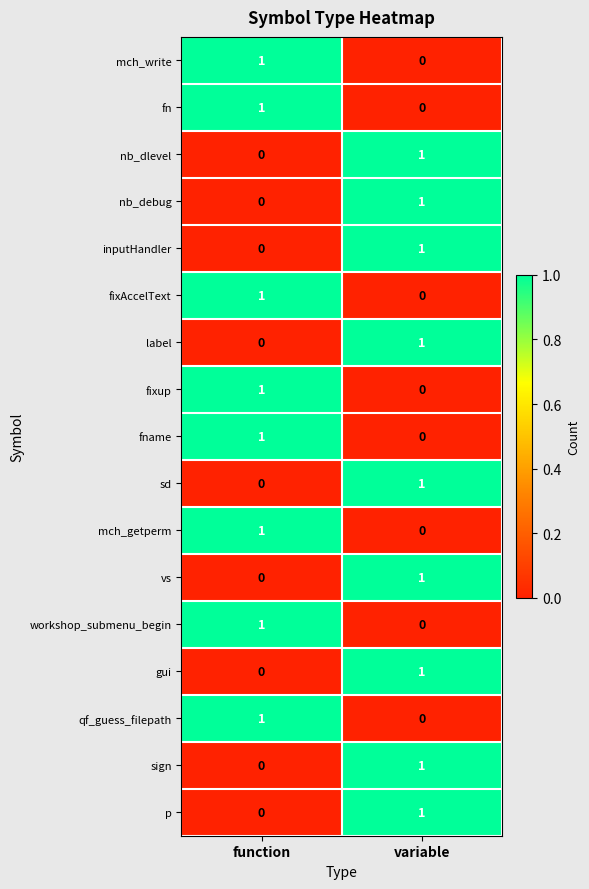

The value of nb_dlevel at function is 0. True or false?

True